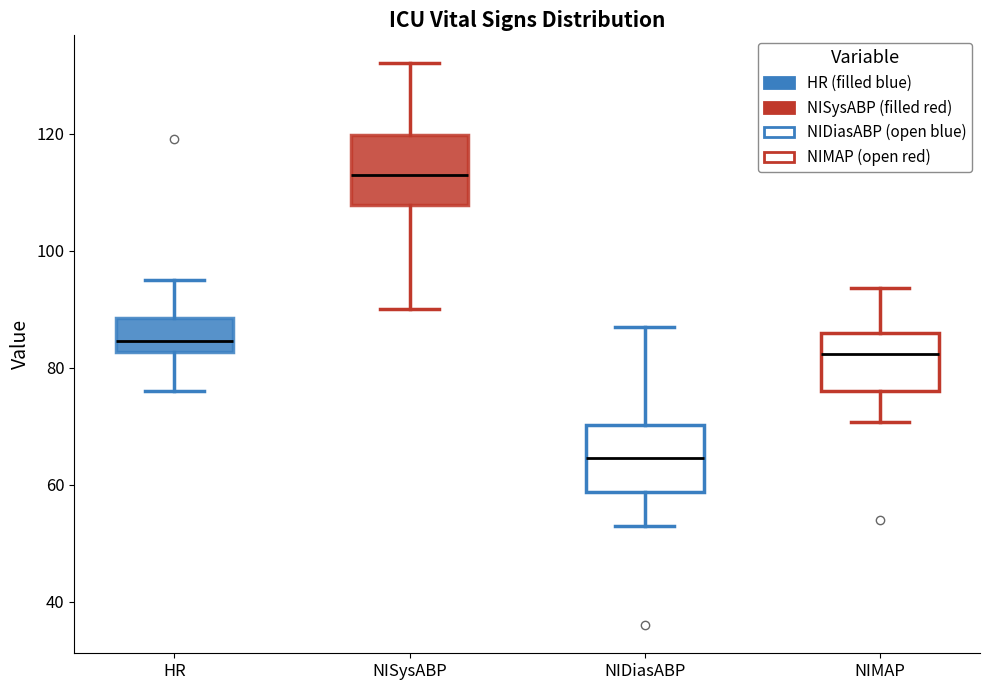

Where is the upper edge of the box for HR on the y-axis? The values are not printed on the chart, so give them approximately, as read against the axis.

88